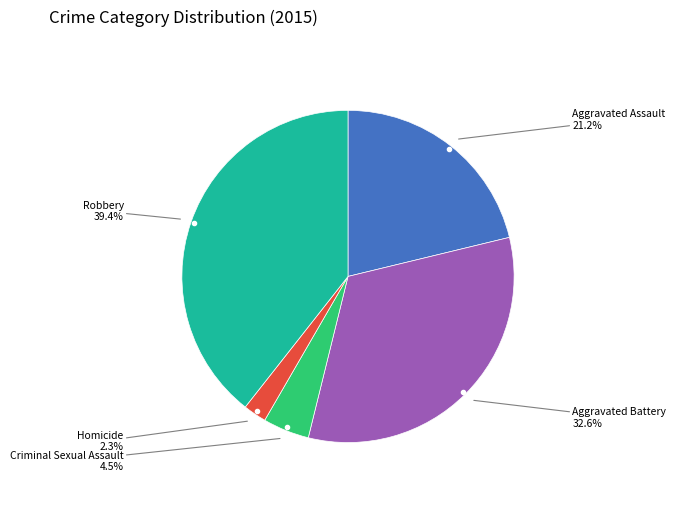

Is there a majority slice in this chart?

No